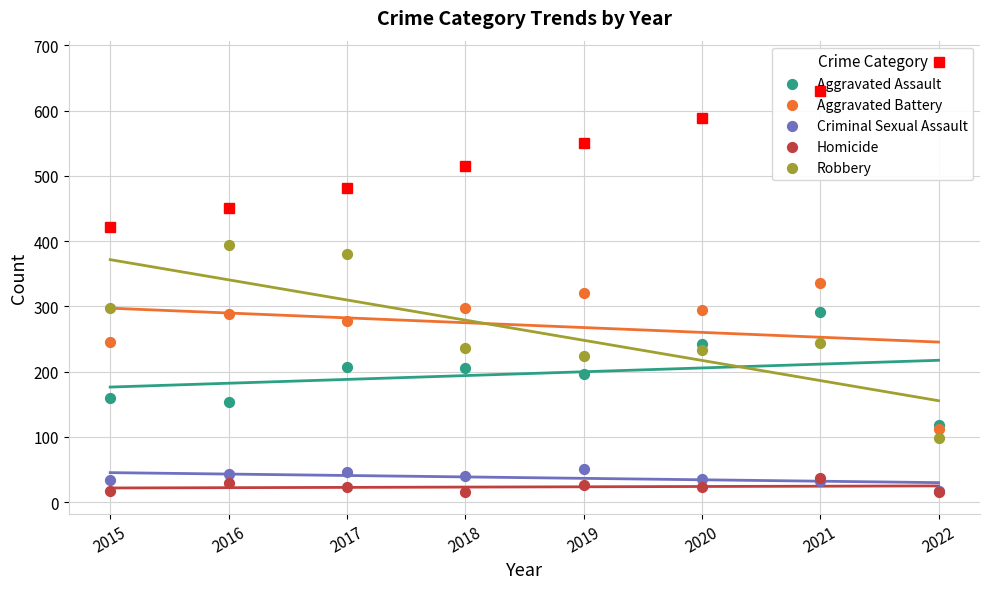

What are all the series names shown in the legend?

Aggravated Assault, Aggravated Battery, Criminal Sexual Assault, Homicide, Robbery